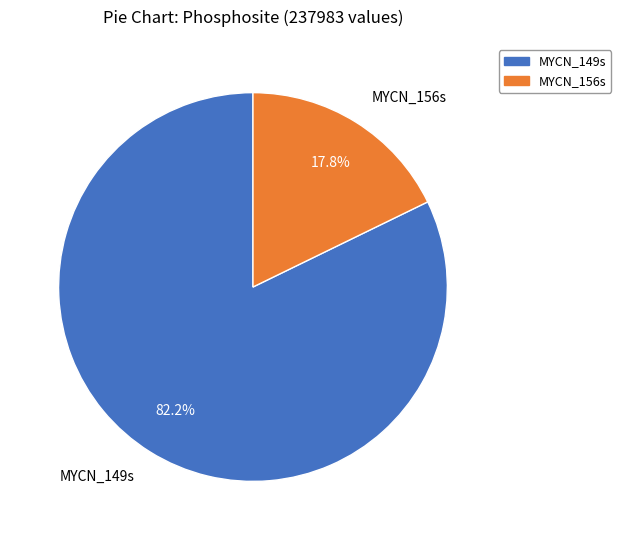

To the nearest percent, what percentage of the pie is MYCN_149s?

82%